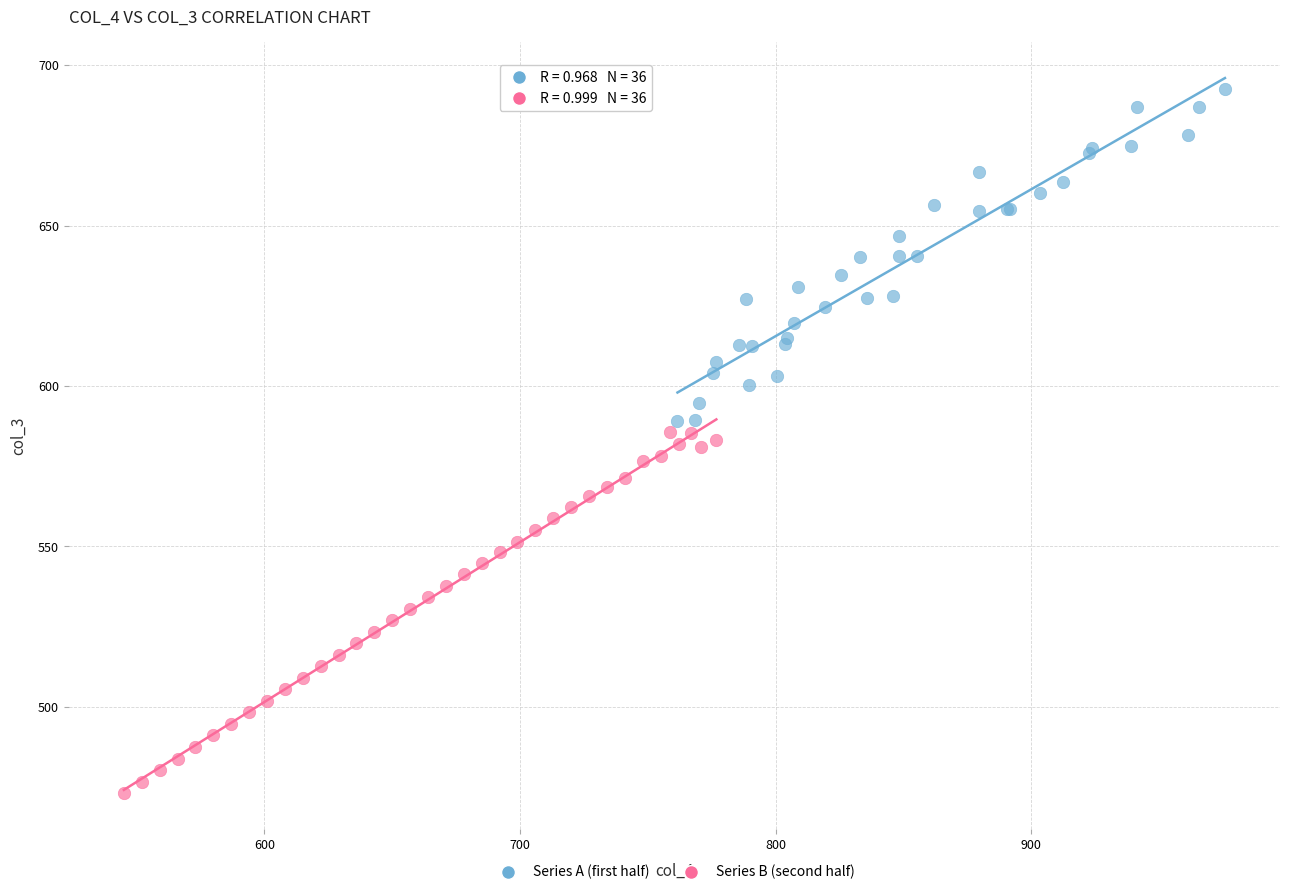

What are all the series names shown in the legend?

Series A (first half), Series B (second half)